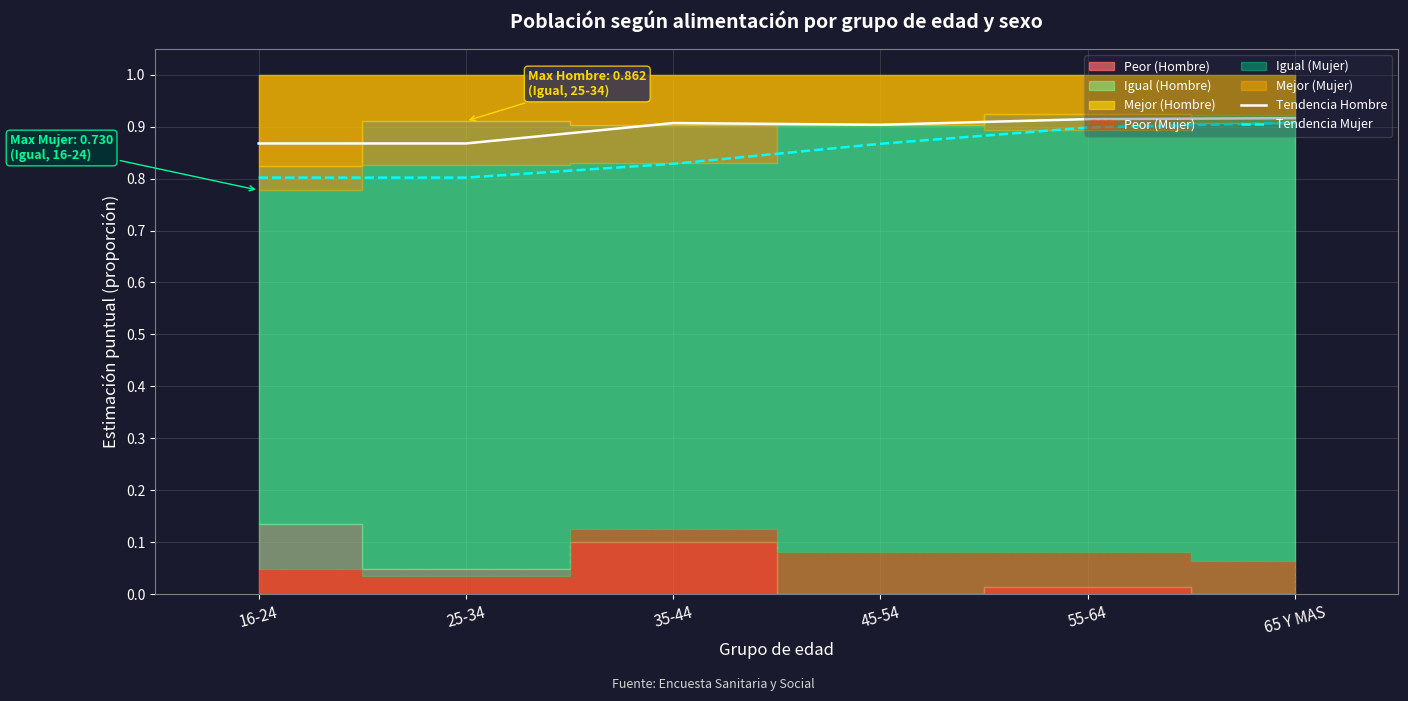

Reading left to right, transcribe all the data shown in this chart.

Tendencia Hombre: 0.9	0.9	0.9	0.9	0.9	0.9
Tendencia Mujer: 0.8	0.8	0.8	0.9	0.9	0.9